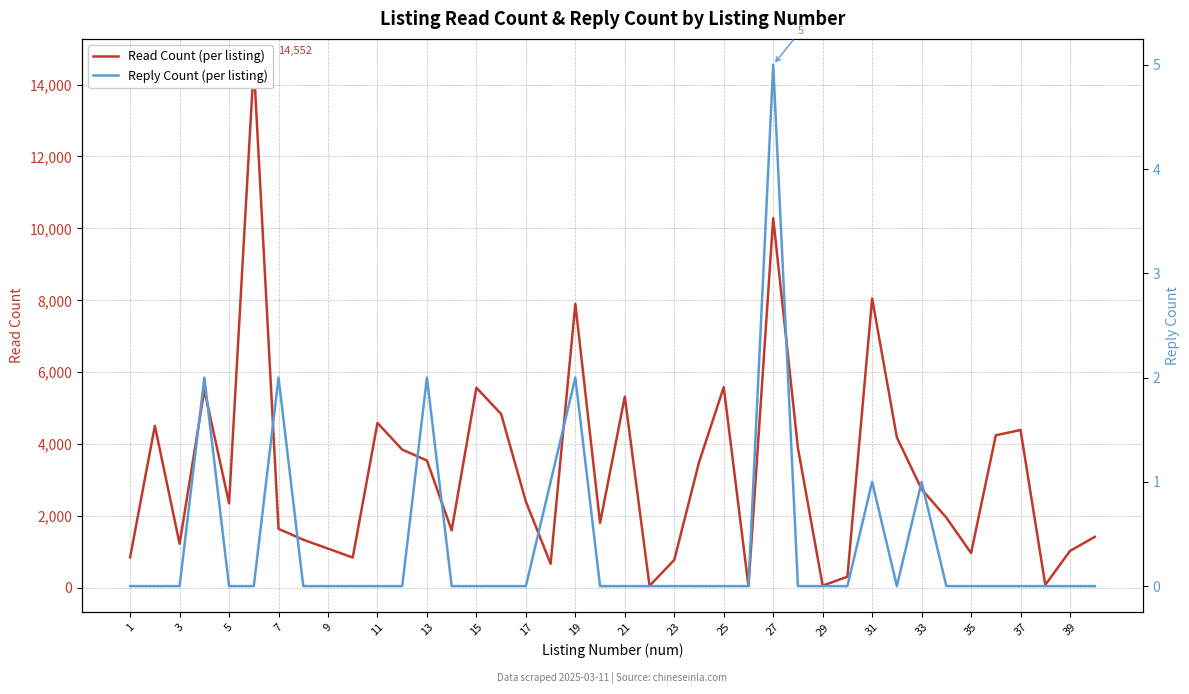

True or false: Read Count (per listing) and Reply Count (per listing) intersect in this chart.

False